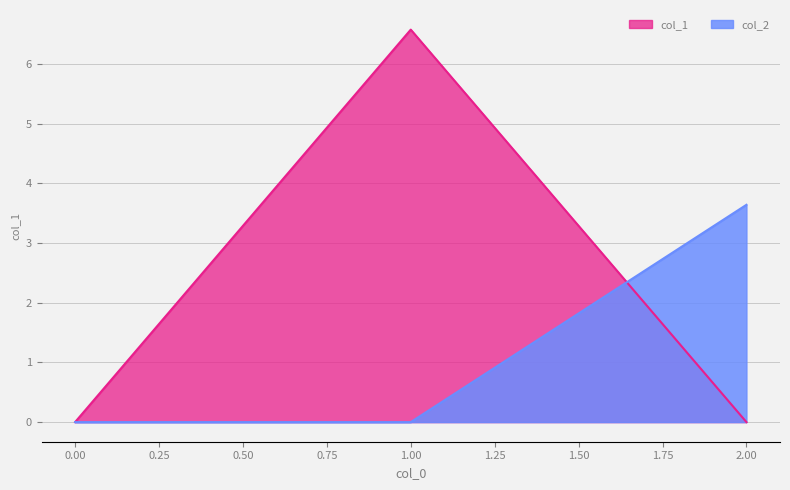

Between 0.00 and 1.00, which series saw the biggest shift?

col_1